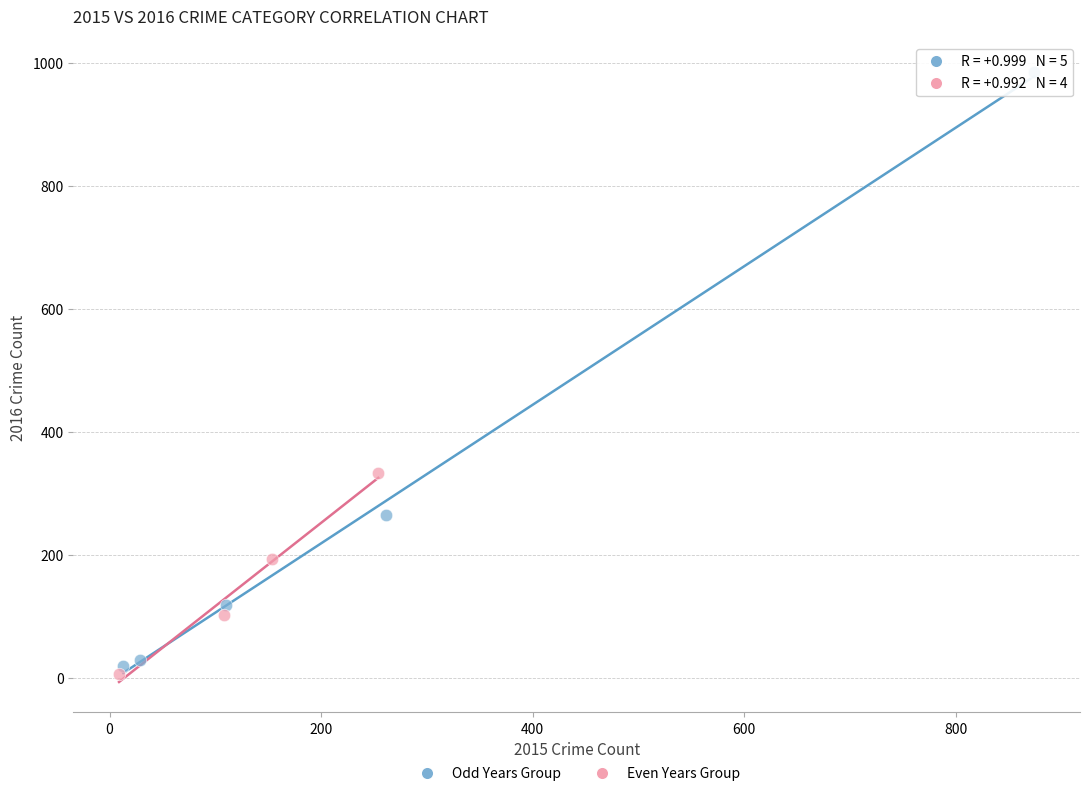

Which series has the widest spread of Y values?

Odd Years Group